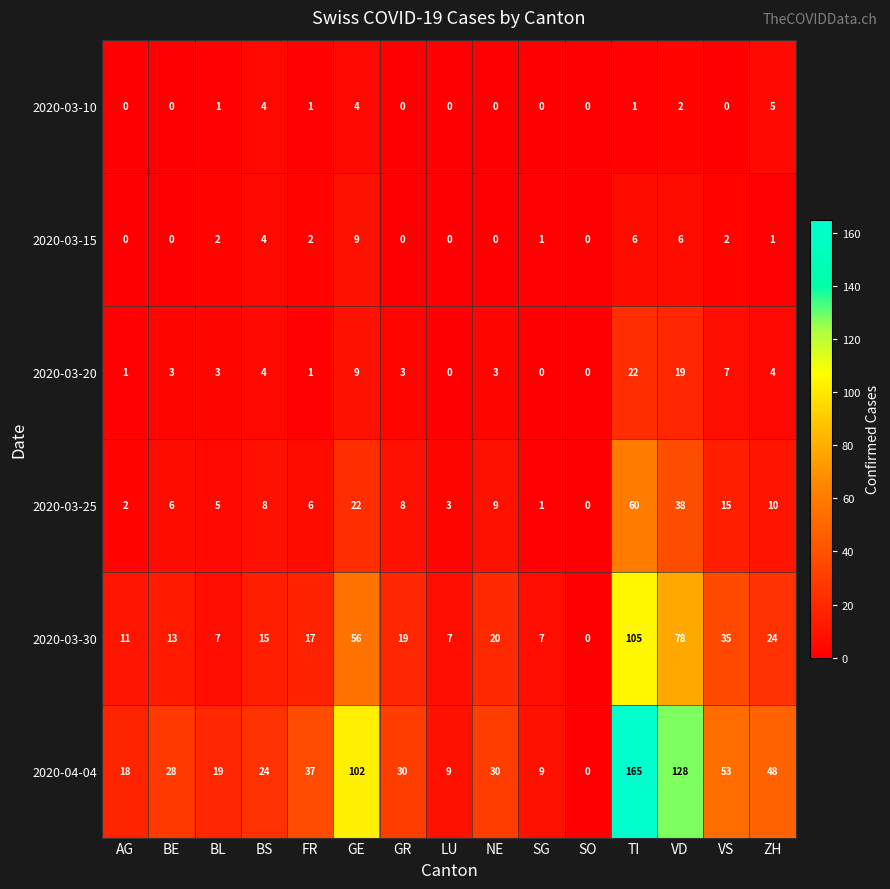

What is the spread (max minus min) of values at BE?

28